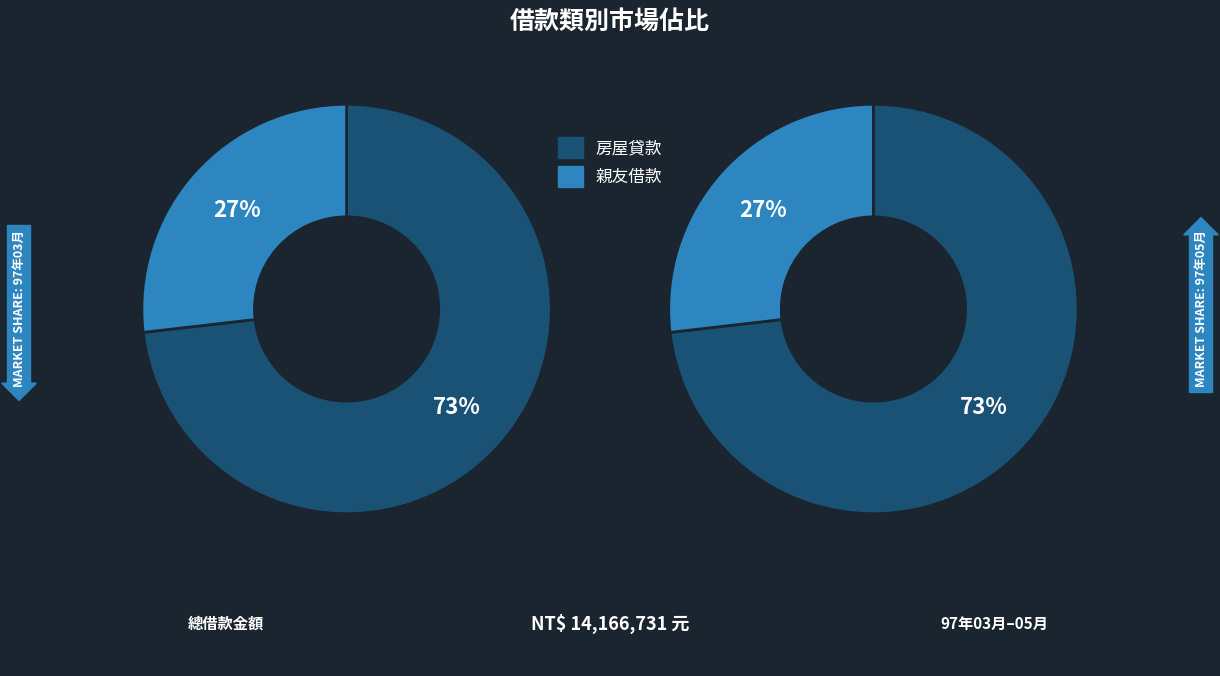

What is the spread (max minus min) of values at 0?

8566731